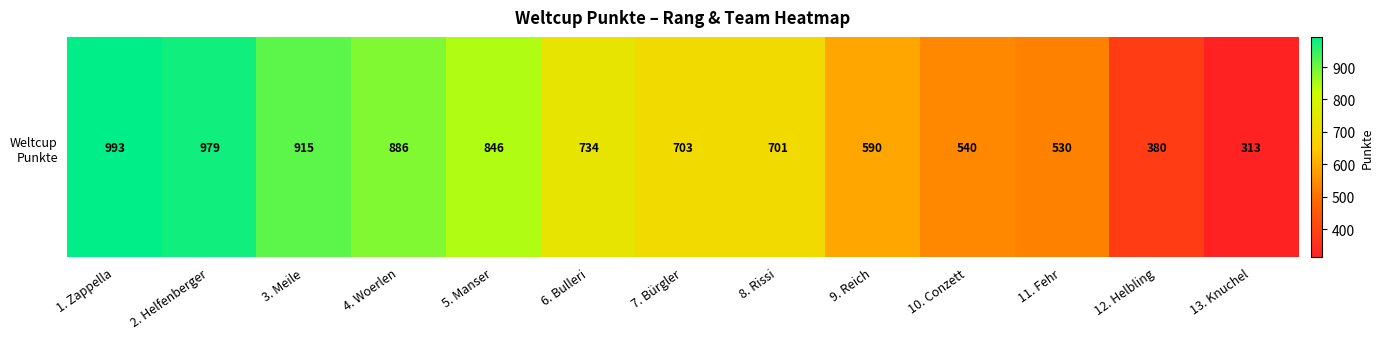

What is the smallest value displayed?

313